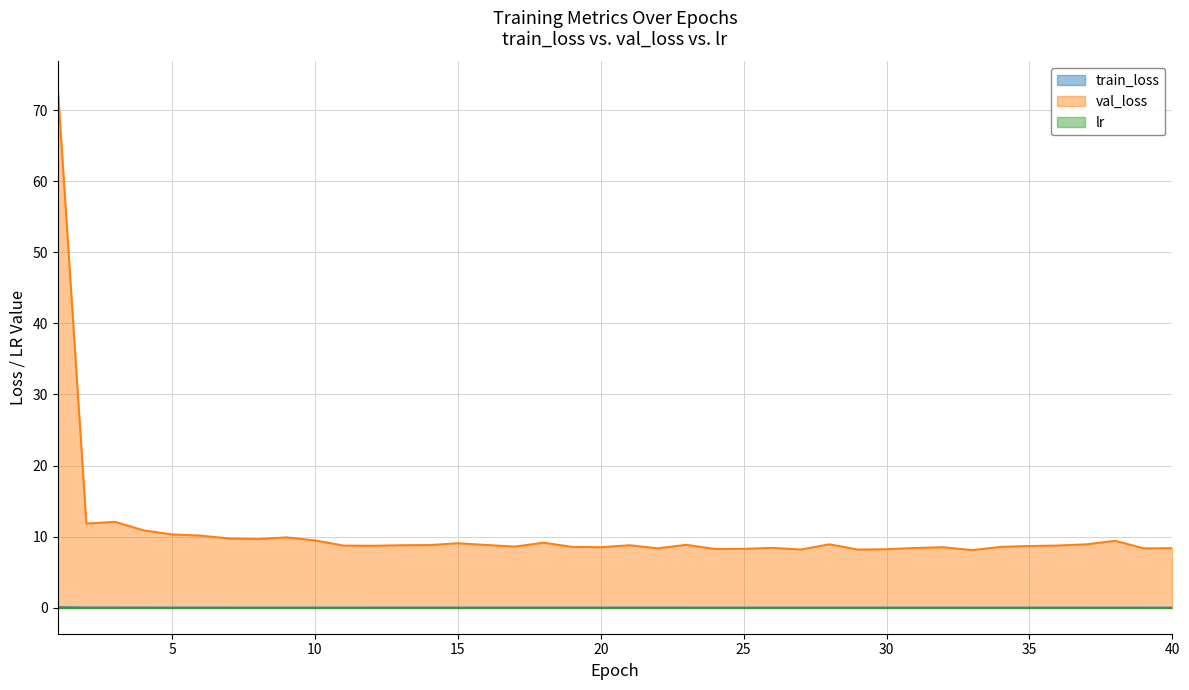

Where is the first local maximum for train_loss?

16